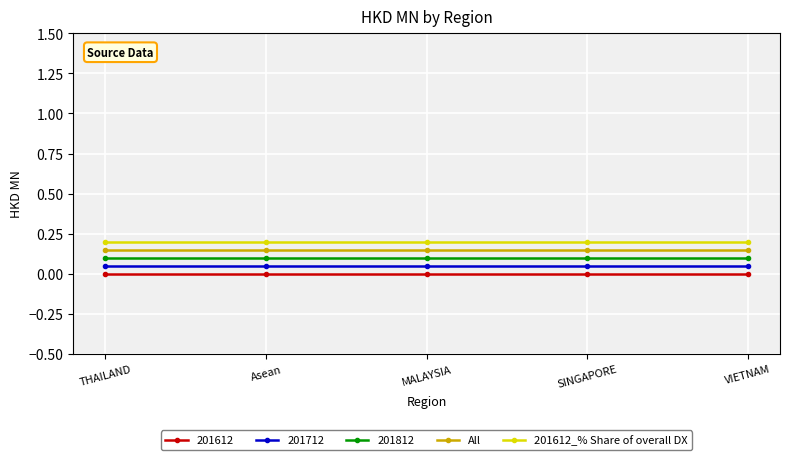

What is the label of the 3rd point from the right?

MALAYSIA